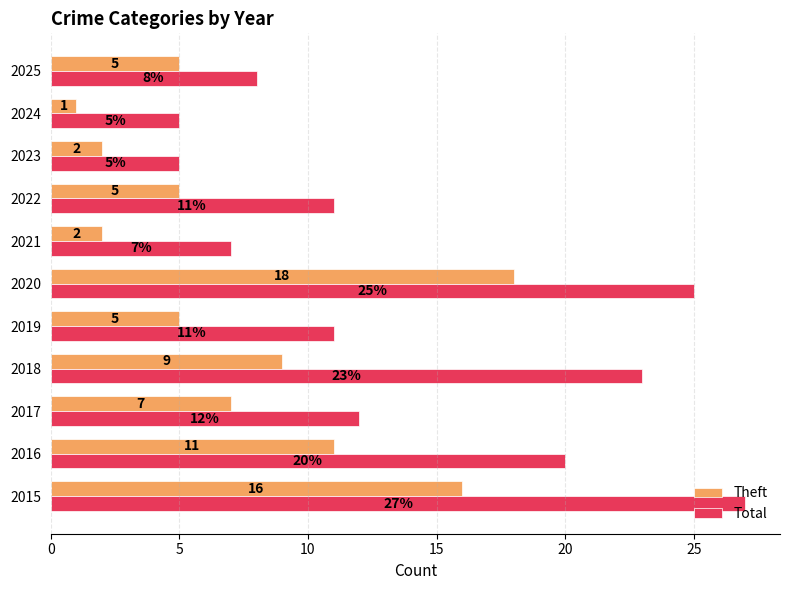

What are all the series names shown in the legend?

Theft, Total